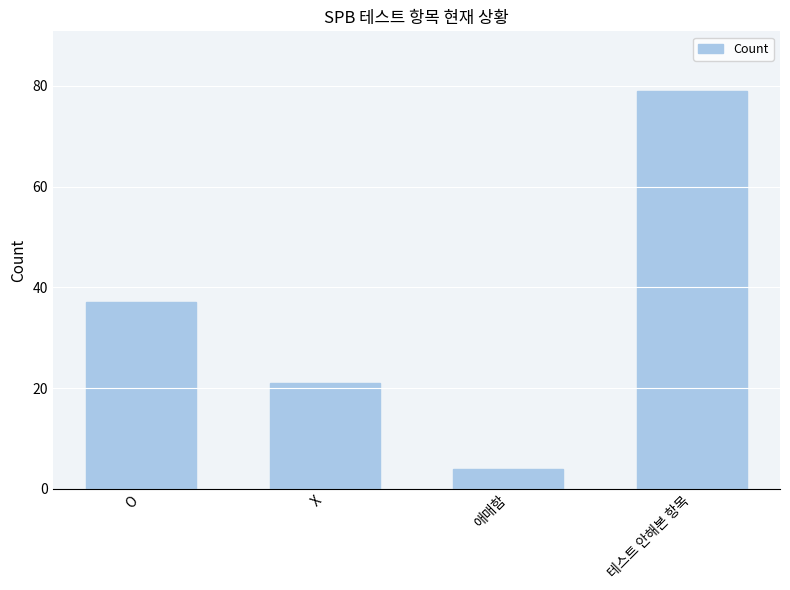

What is the average value?

35